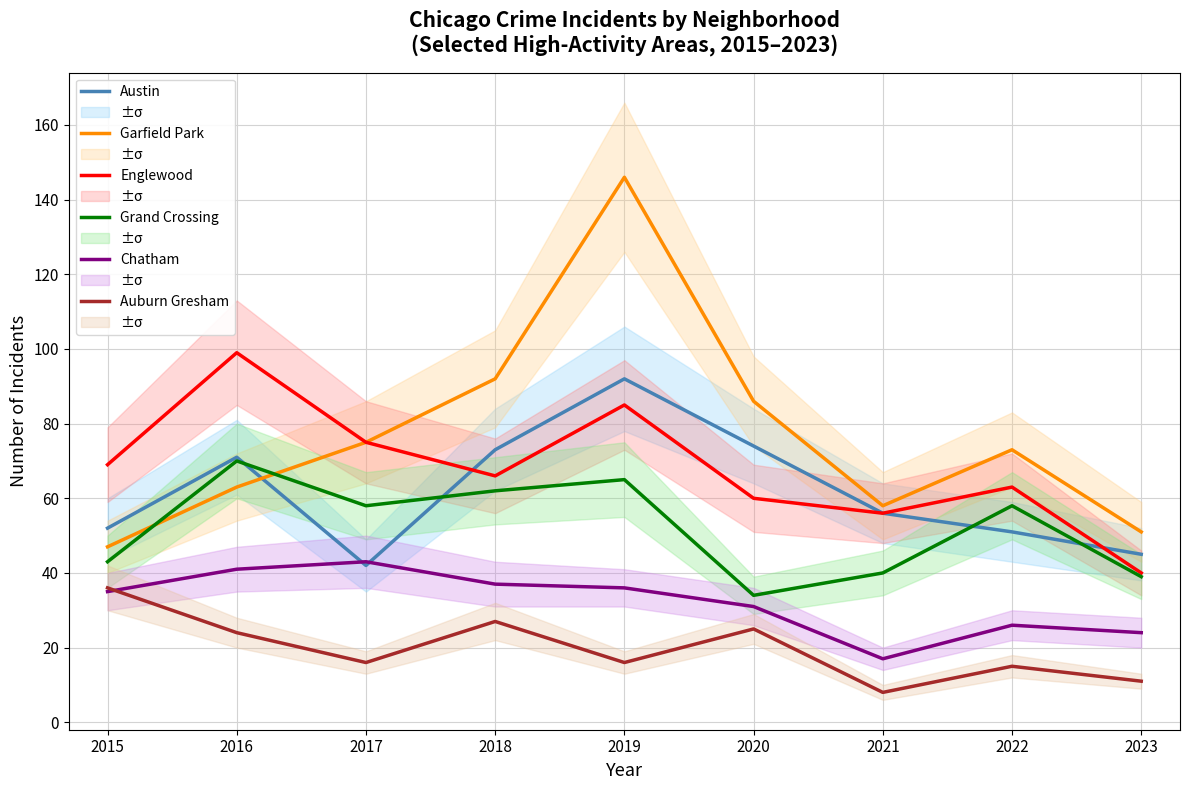

In Englewood, how many points are higher than both neighbors (excluding endpoints)?

3